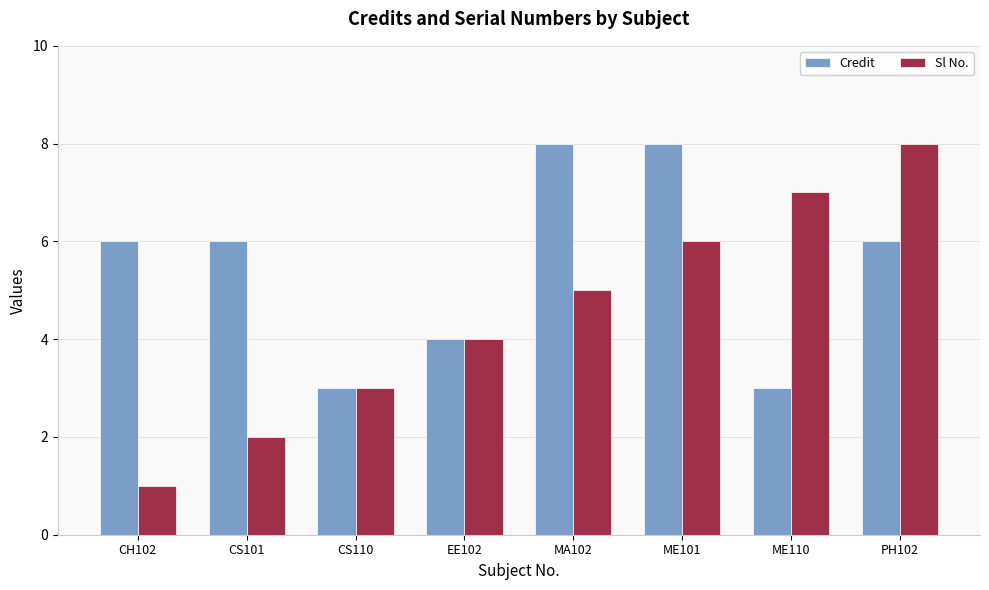

What is the label of the 1st bar from the right?

PH102